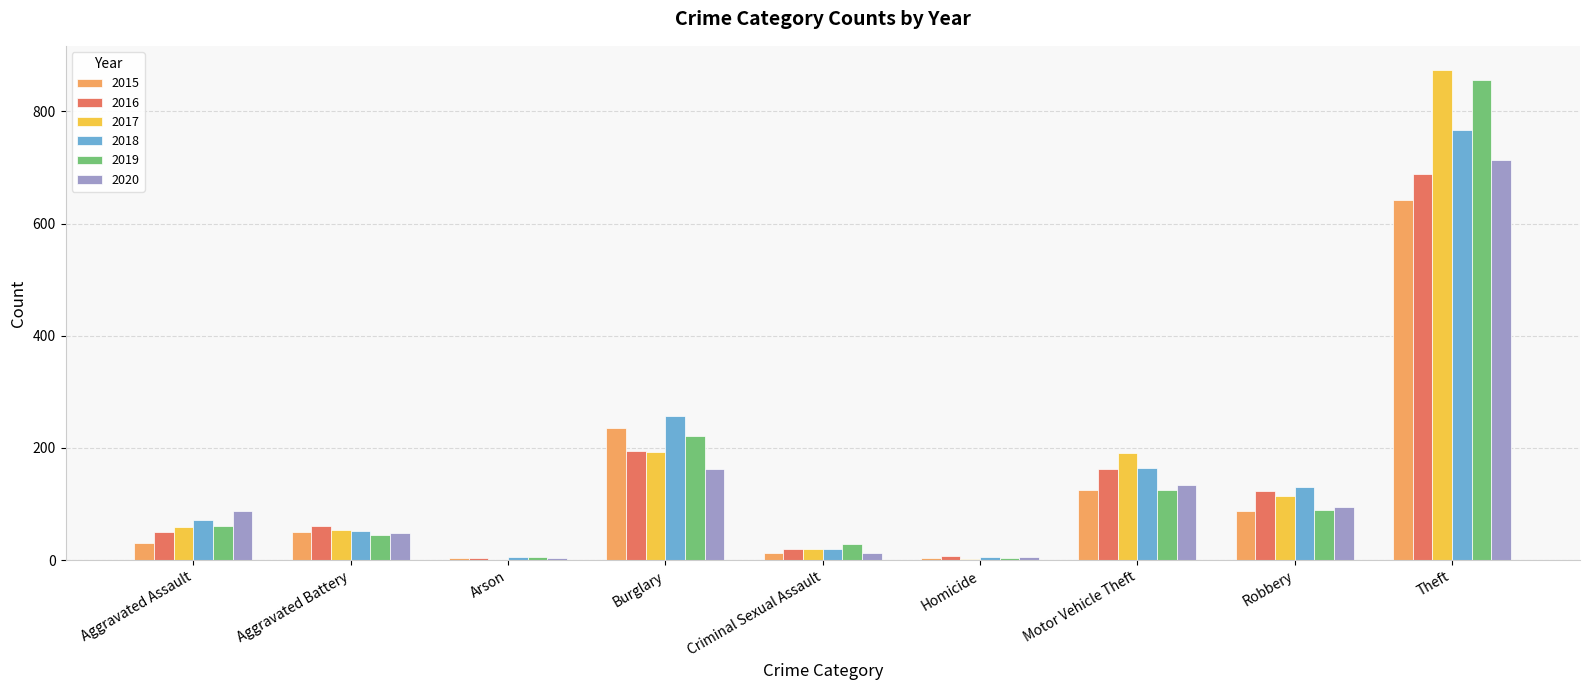

At which category is the sum across all series the highest?

Theft